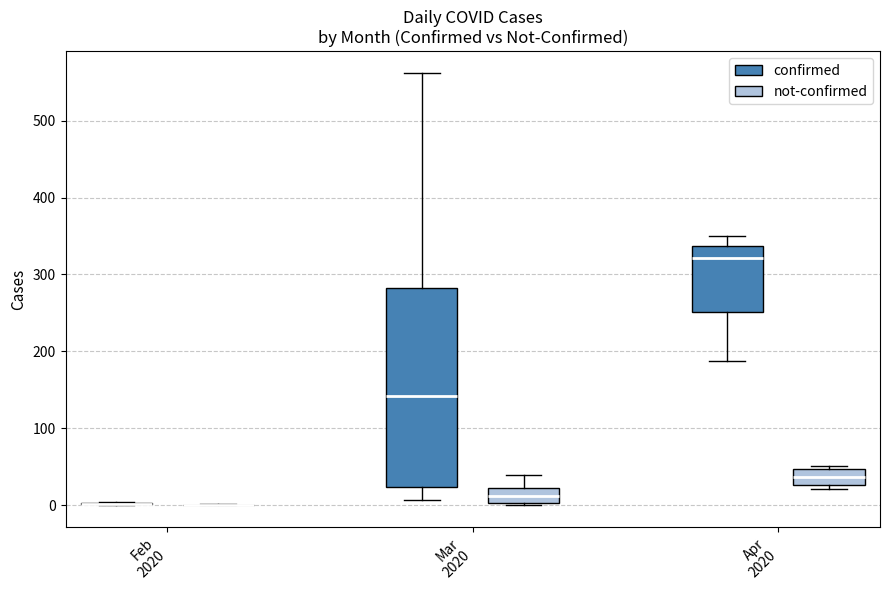

Reading left to right, read every box against the y-axis: the position of its median line, the range the box covers, and the ends of its whiskers. The values are not printed on the chart, so give them approximately, as read against the axis.

Feb 2020 (confirmed): box collapsed to a line at 0, whiskers 0 to 0
Feb 2020 (not-confirmed): box collapsed to a line at 0, whiskers 0 to 0
Mar 2020 (confirmed): median 140, box 20 to 280, whiskers 10 to 560
Mar 2020 (not-confirmed): median 10, box 0 to 20, whiskers 0 (just below the box's lower edge) to 40
Apr 2020 (confirmed): median 320, box 250 to 340, whiskers 190 to 350
Apr 2020 (not-confirmed): median 40, box 30 to 50, whiskers 20 to 50 (just above the box's upper edge)